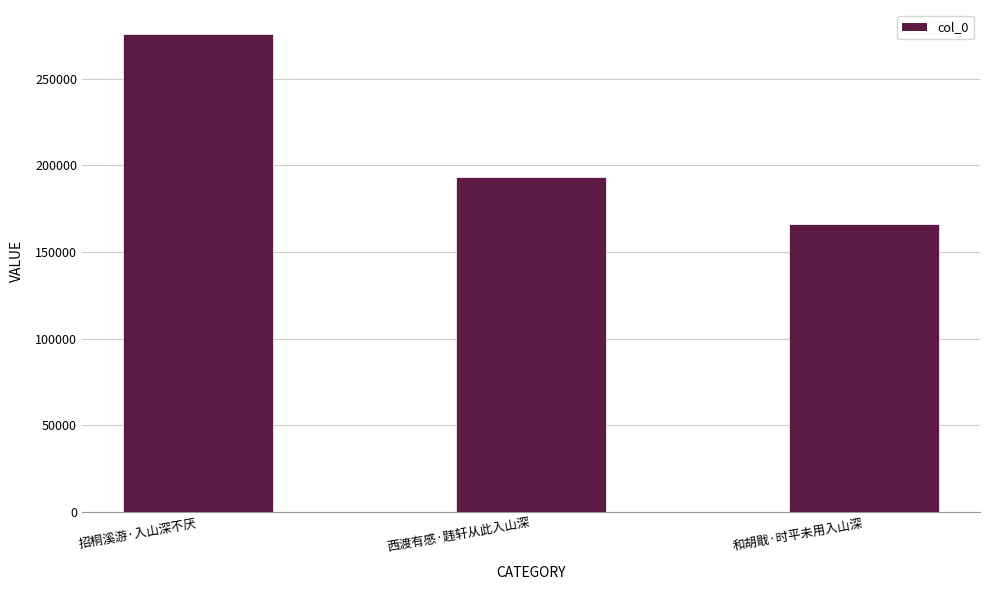

Are the bars horizontal?

No